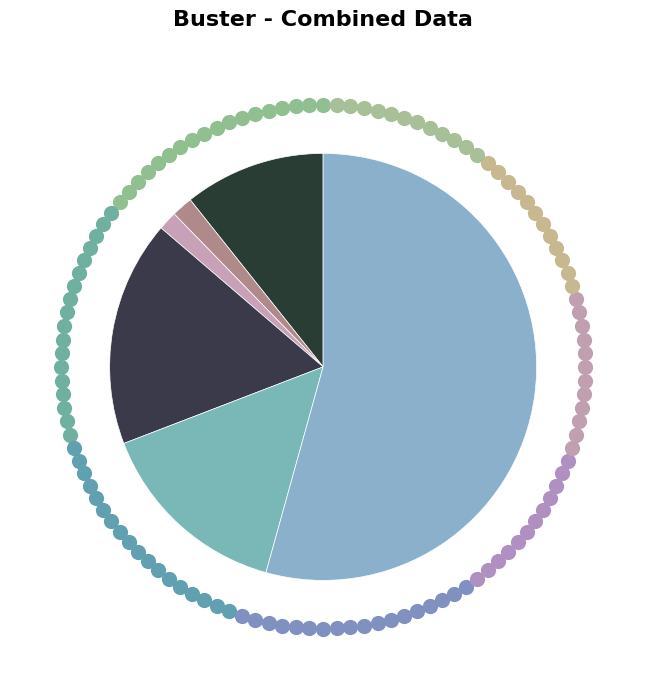

What is the change in value from Moorpark Unified to Ojai Unified?

-8